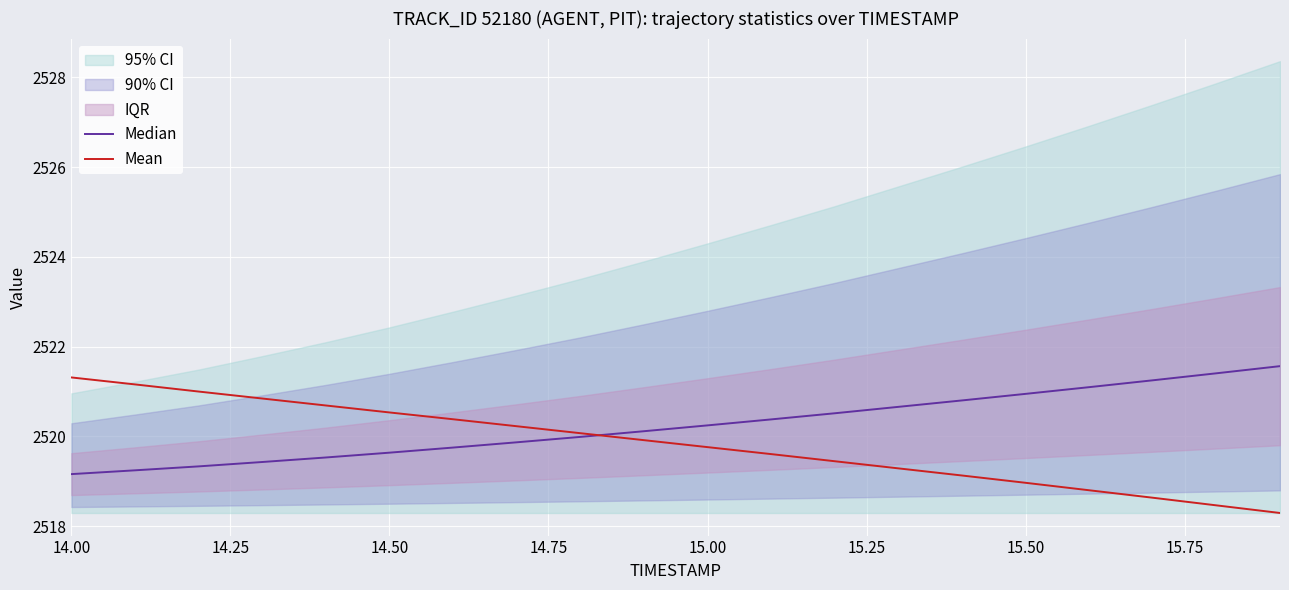

What is the maximum value for Mean?

2521.3